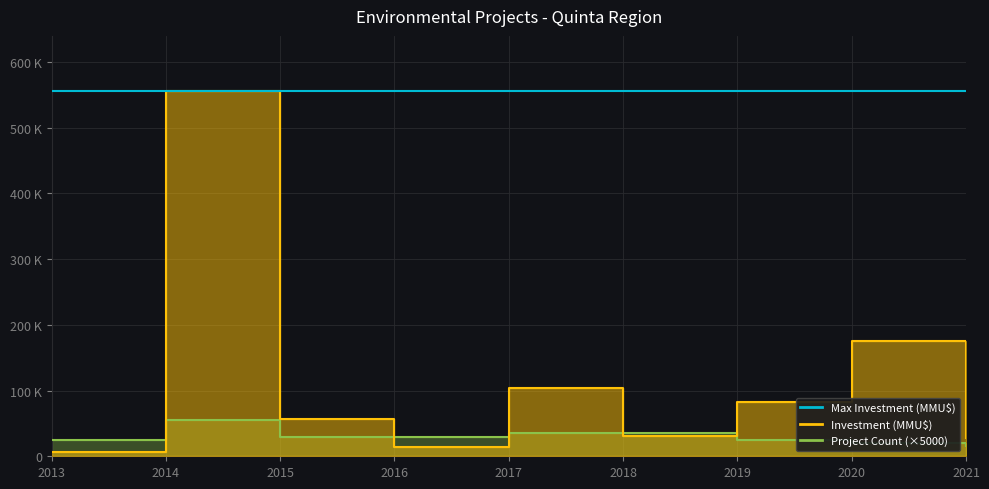

Is this an area chart (filled region under the line)?

No